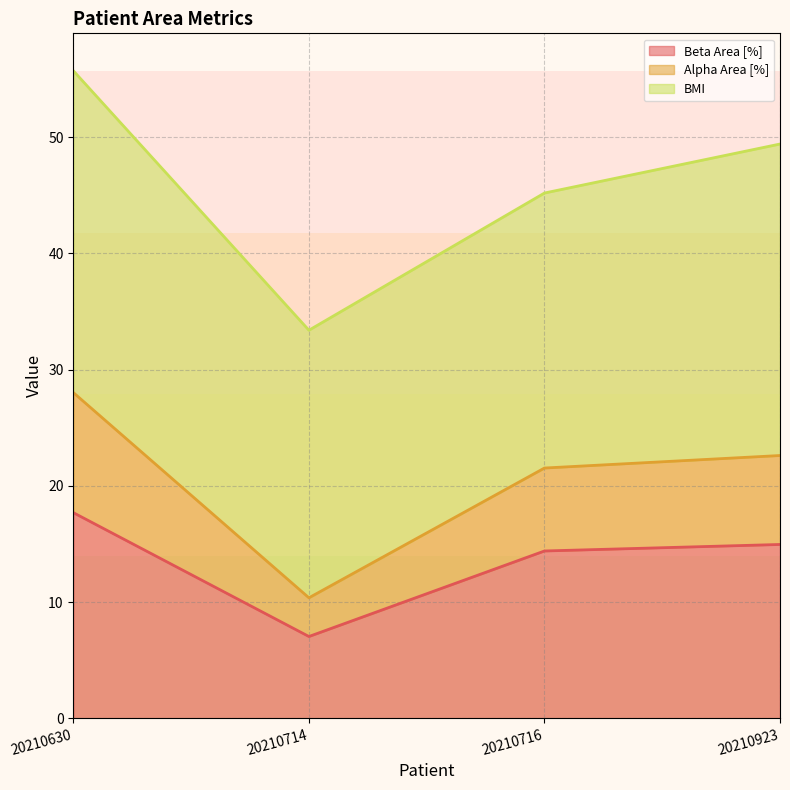

At which category is the sum across all series the highest?

20210630